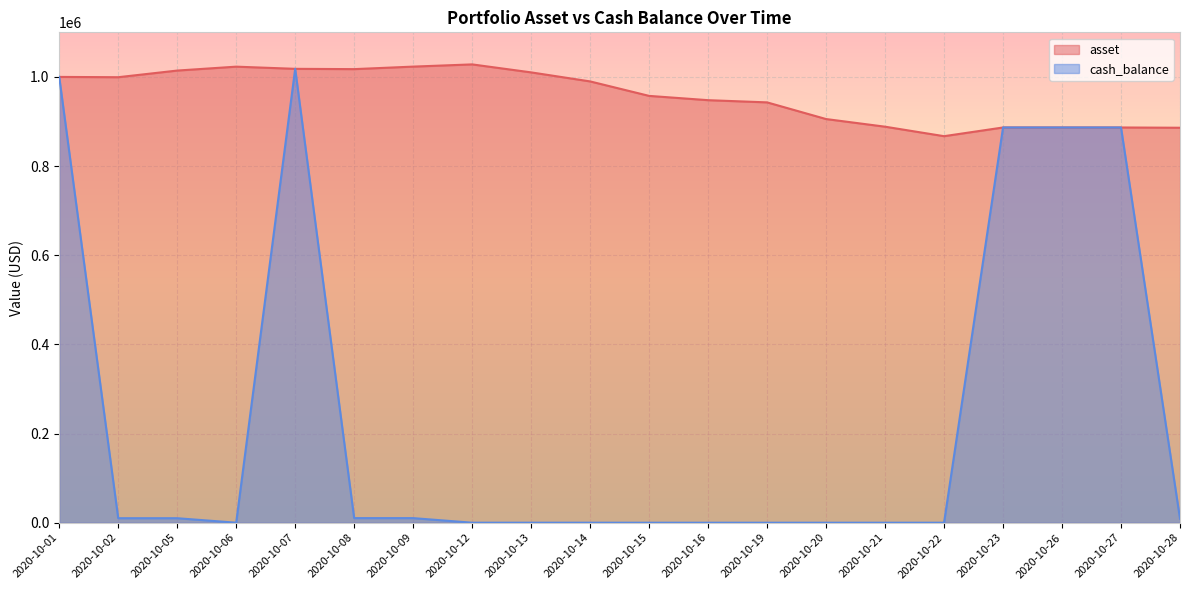

What is the value of the cash_balance point at the 8th from the left?

67.8